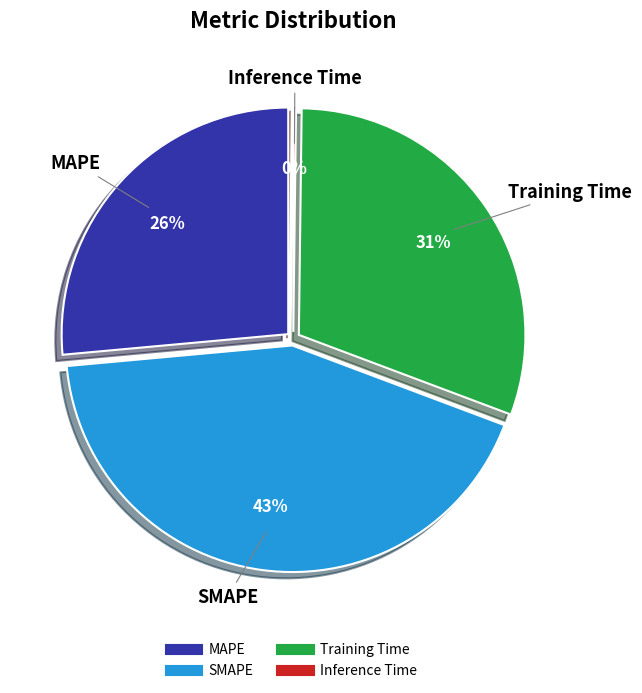

How many slices are in this pie chart?

4